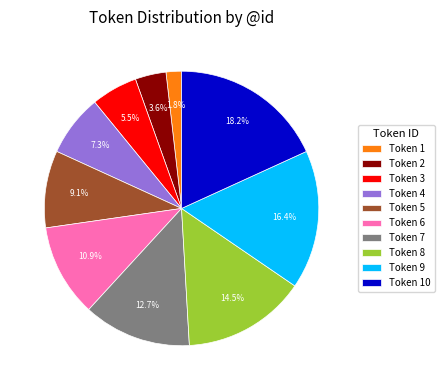

Does Token 9 represent more than half of the total?

No